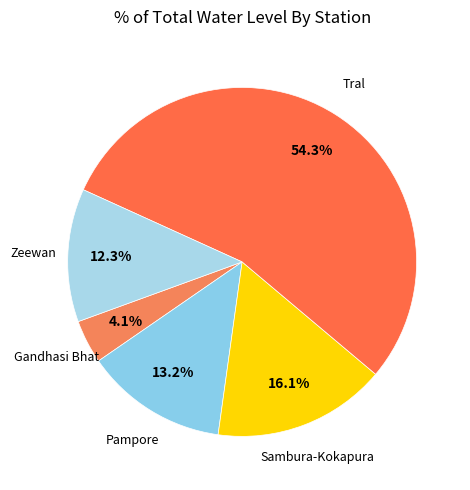

Count the number of slices in the pie.

5